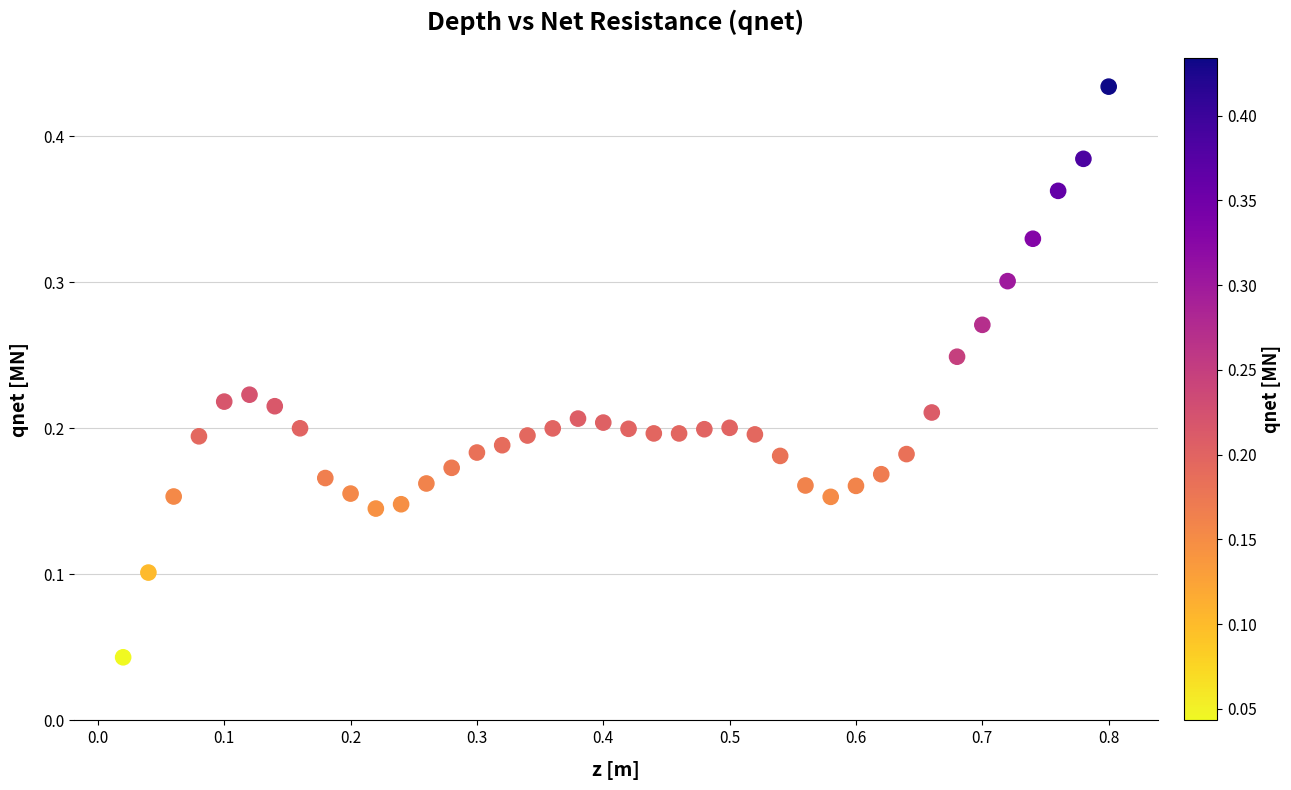

What is the range of X values (max minus min)?

0.8